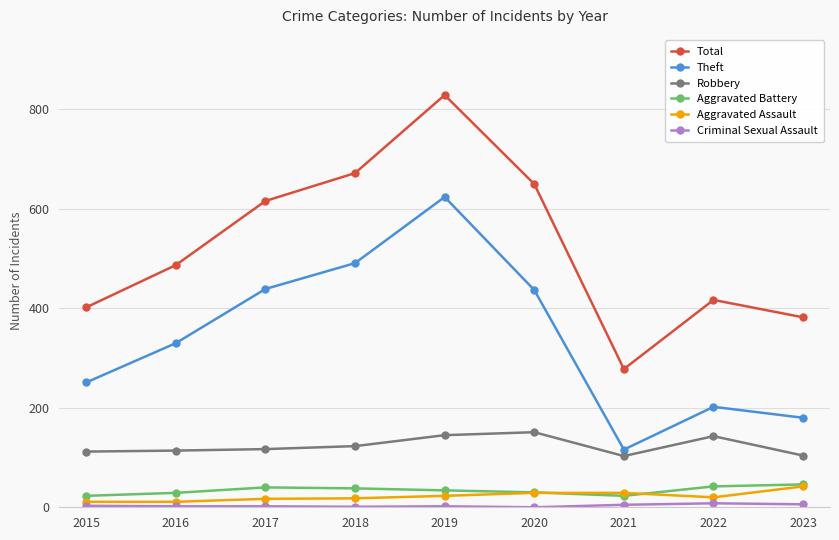

True or false: Aggravated Battery and Robbery cross at least once.

False